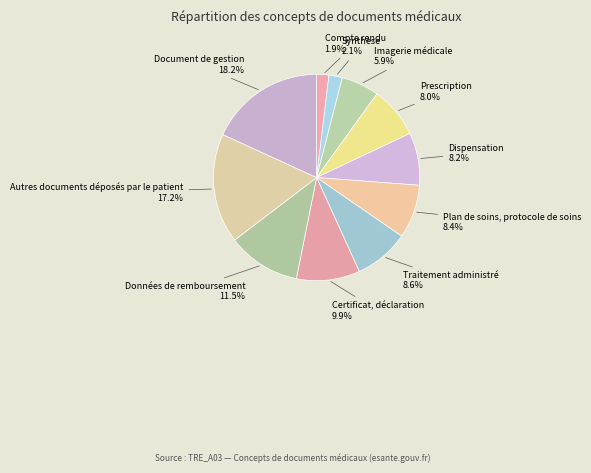

How many slices are in this pie chart?

11